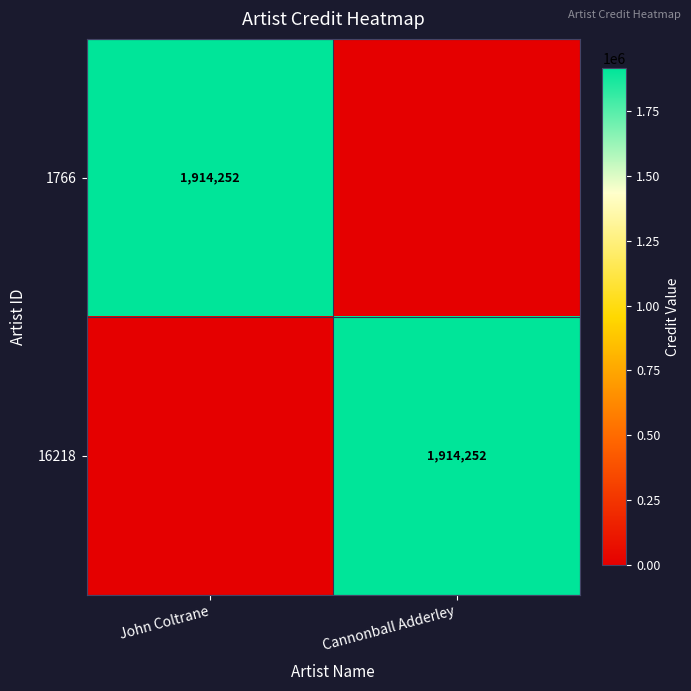

Between Cannonball Adderley and John Coltrane, which is larger?

John Coltrane